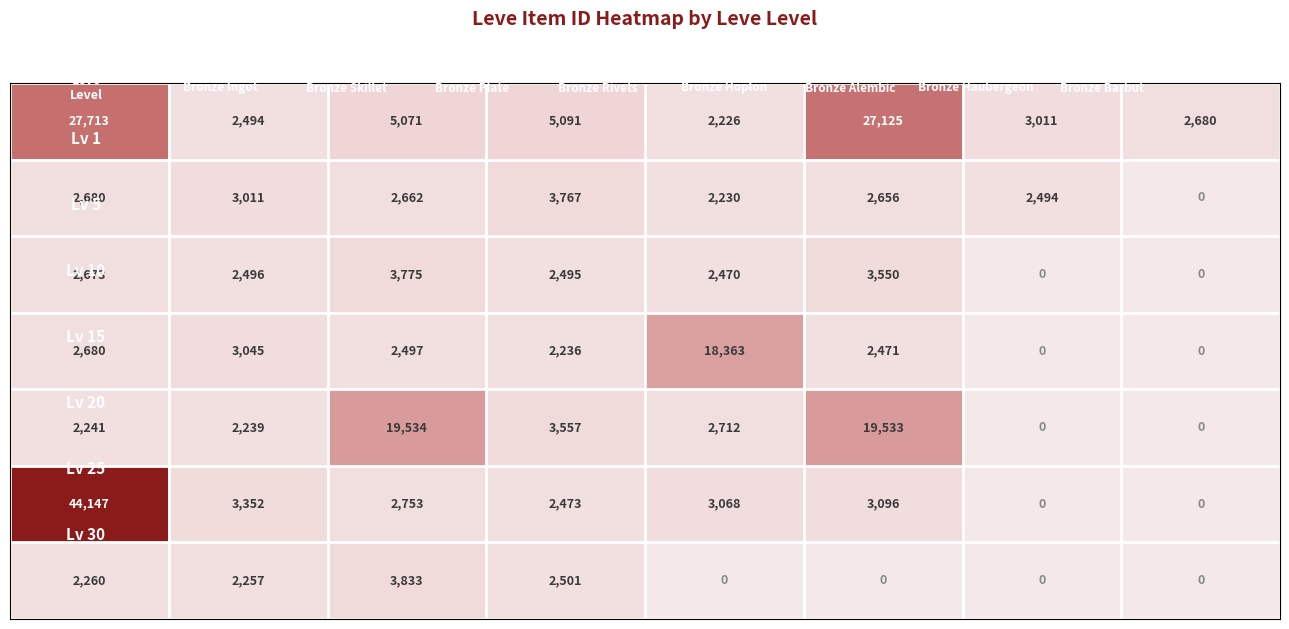

At how many categories does at least one series exceed 20879?

2